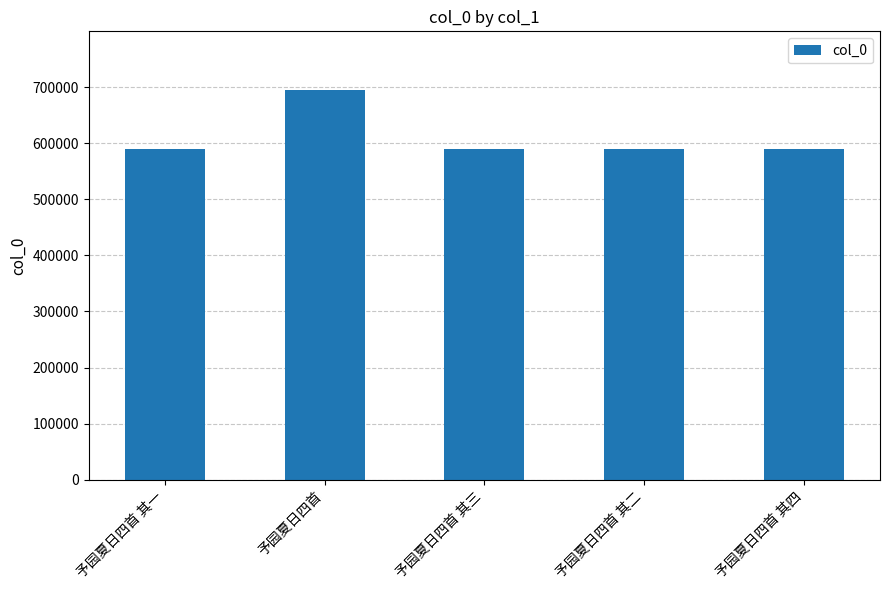

How many bars are there in total?

5